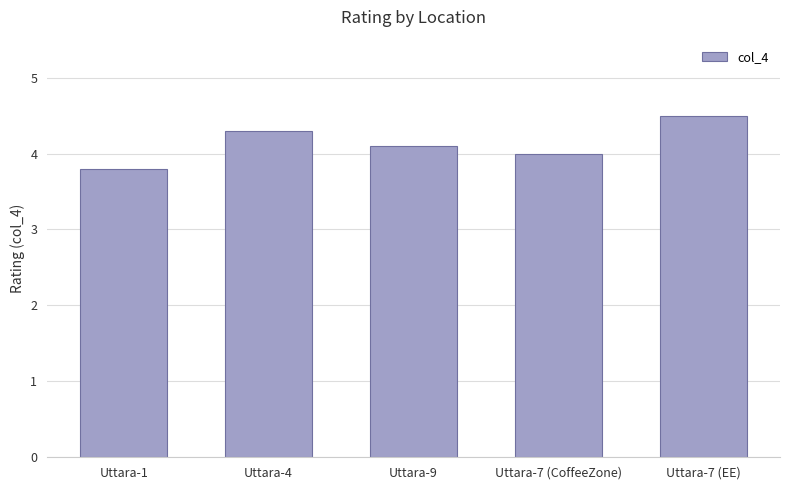

Reading right to left, list all the values displayed in this chart.

4.5	4.0	4.1	4.3	3.8